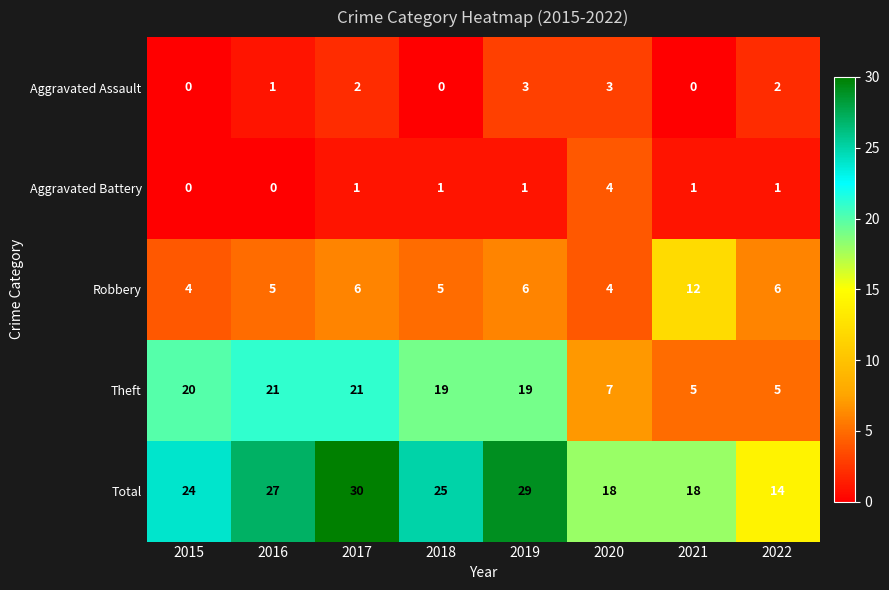

What is the greatest value displayed?

30